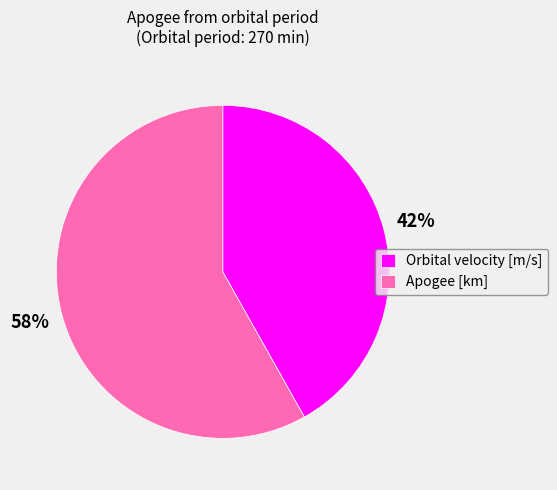

What is the ratio of the value at Orbital velocity [m/s] to the value at Apogee [km]?

0.7